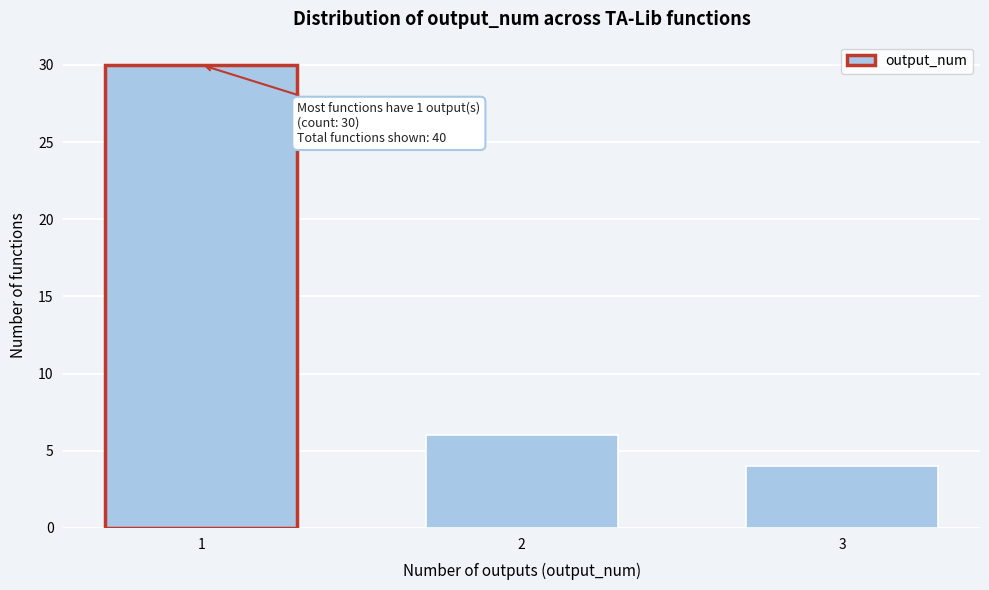

Reading left to right, list all the values displayed in this chart.

1=30	2=6	3=4